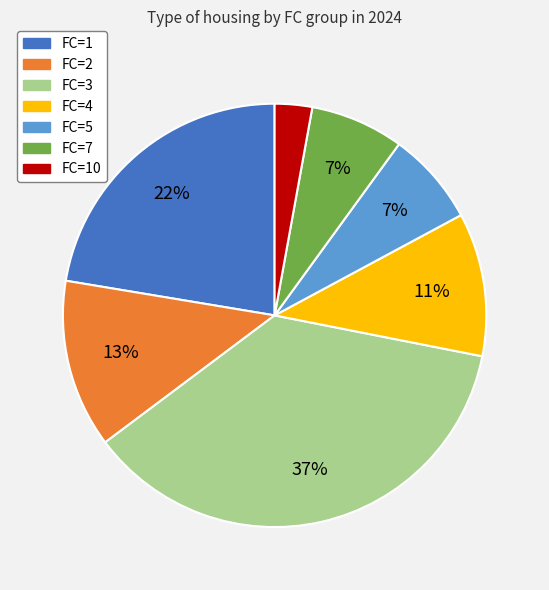

Which slice is the largest?

FC=3